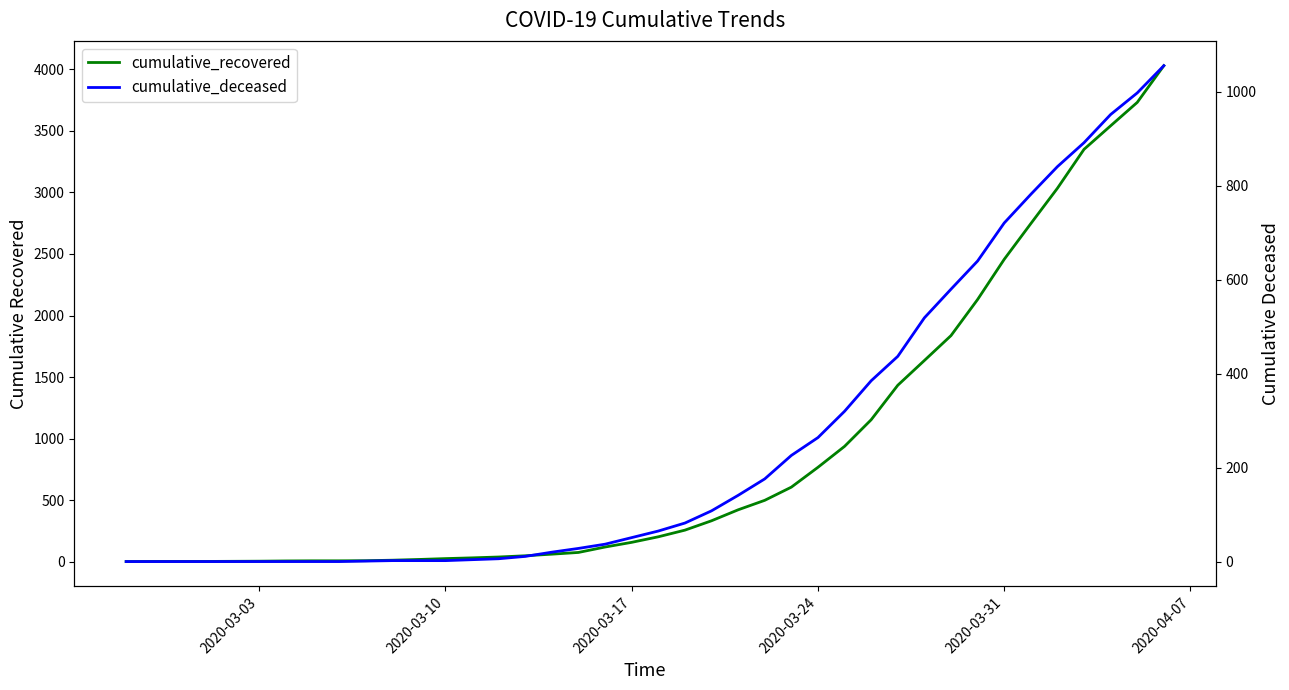

What is the average value of the cumulative_recovered series?

894